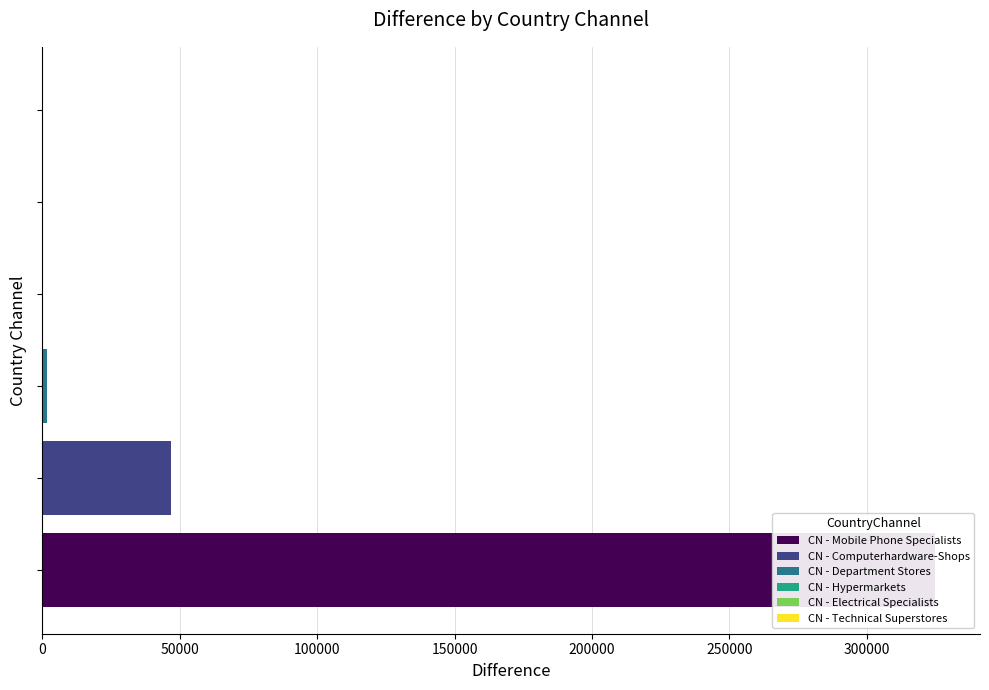

Reading right to left, list all the values displayed in this chart.

CN - Technical Superstores=2.0	CN - Mobile Phone Specialists=324934.9	CN - Hypermarkets=20.0	CN - Electrical Specialists=12.0	CN - Department Stores=1588.2	CN - Computerhardware-Shops=46990.6